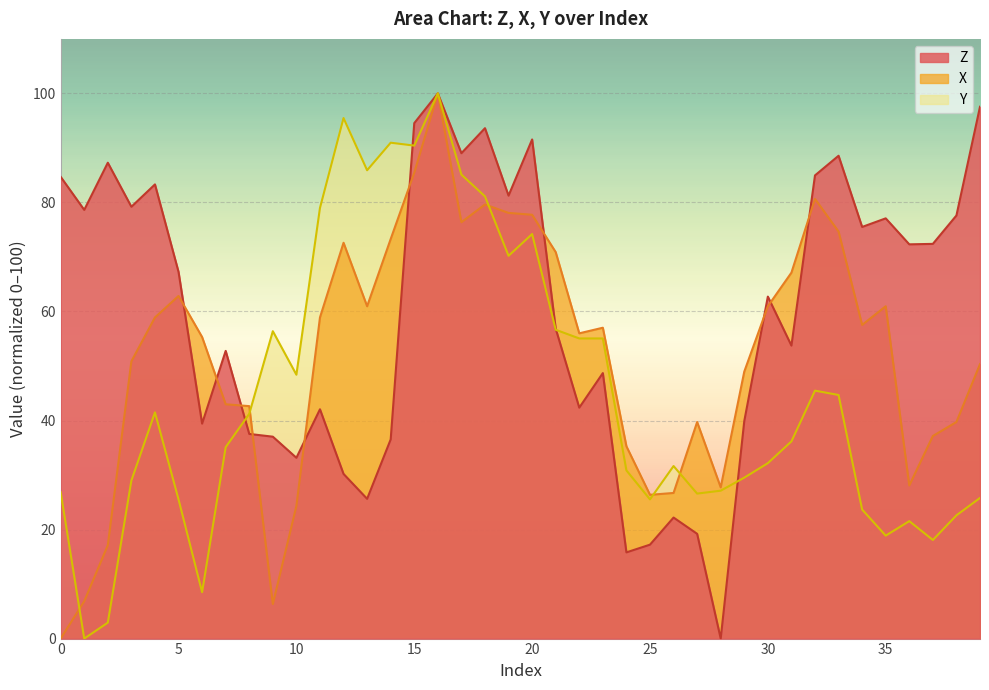

What is the difference between the maximum and second lowest values in the Y series?

97.1